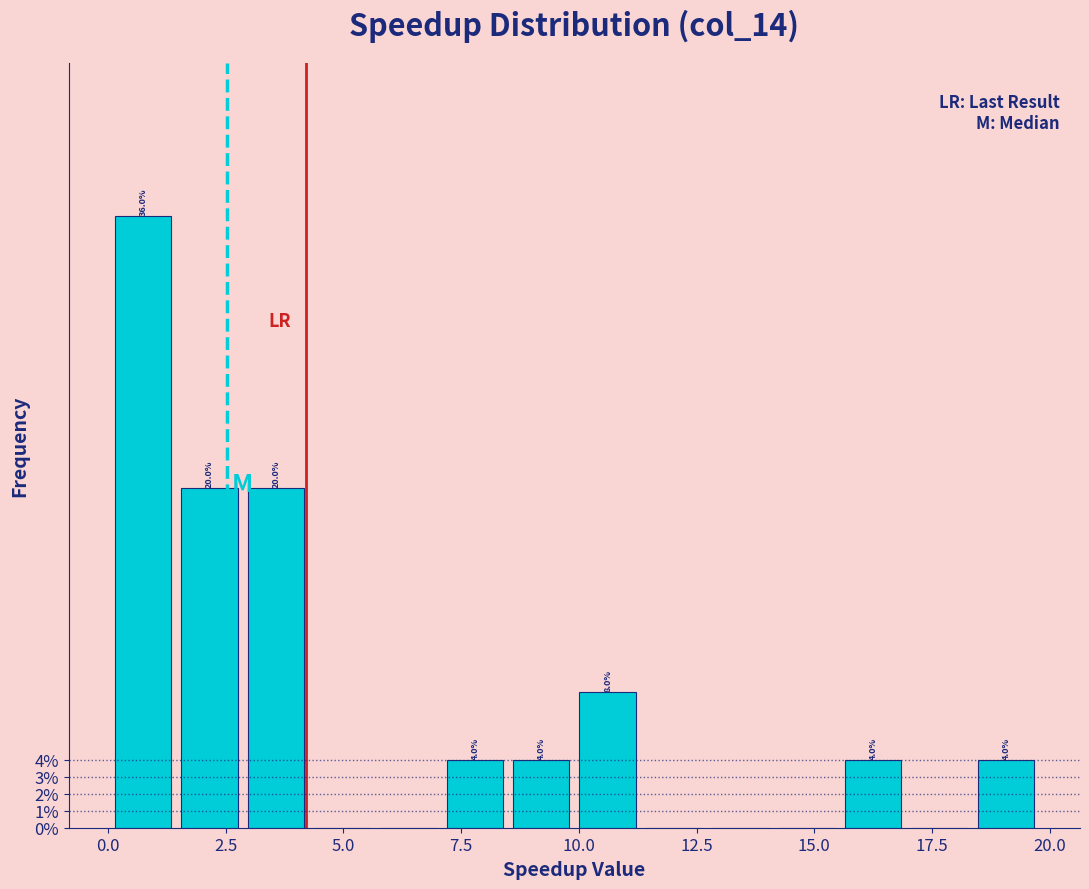

Read against the x-axis, roughly where is the centre of the tallest bar?

0.5